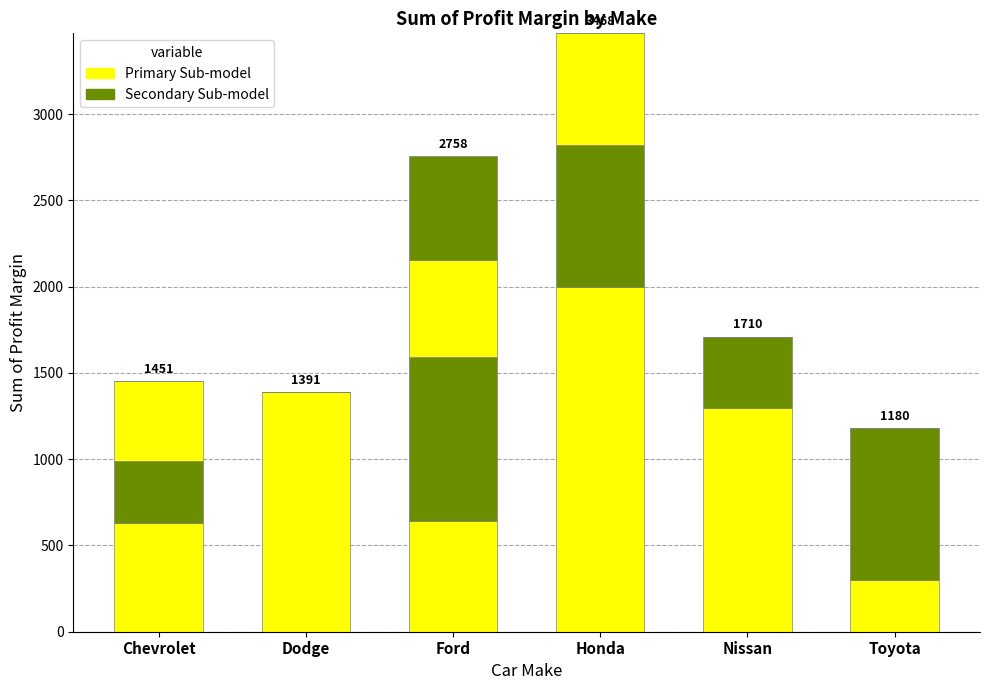

Count the number of categories in the chart.

6